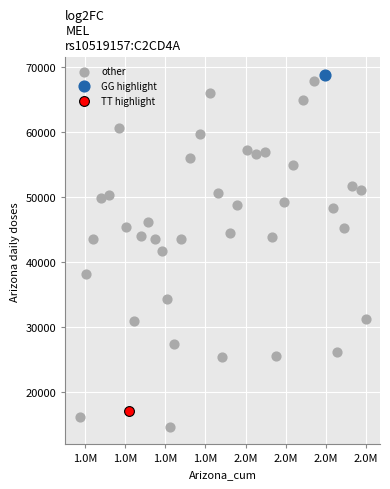

What are all the series names shown in the legend?

other, GG highlight, TT highlight